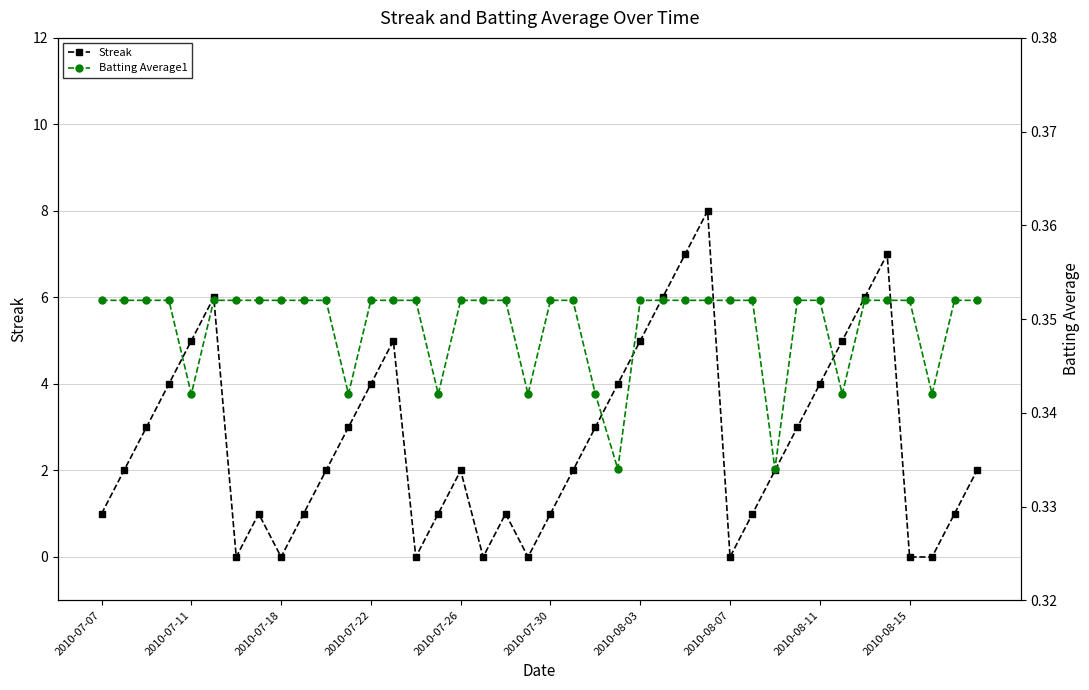

What is the maximum value for Streak?

8